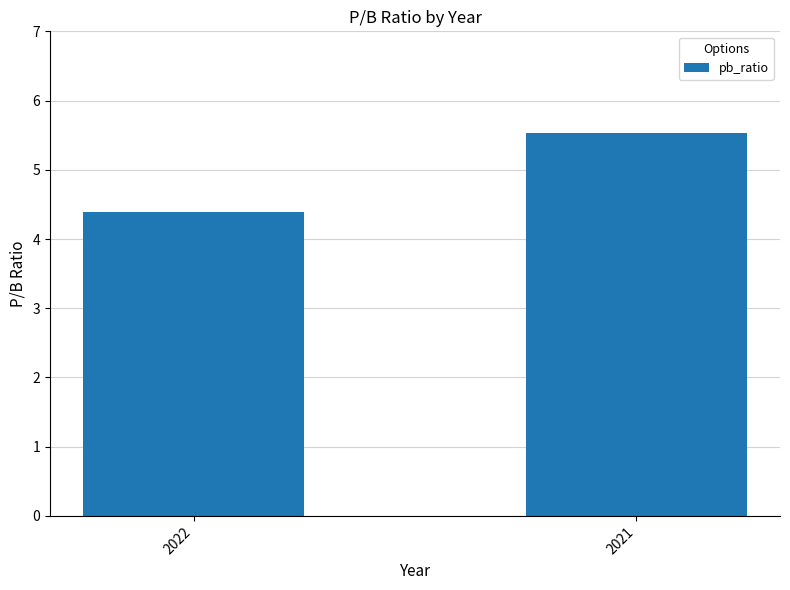

Reading left to right, list all the values displayed in this chart.

2022=4.4	2021=5.5